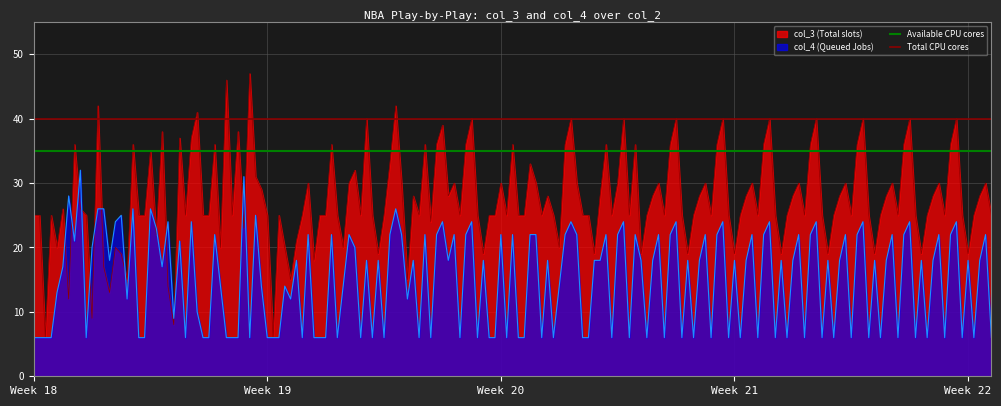

What is the sum of the Available CPU cores values at Week 19 and Week 18?

70